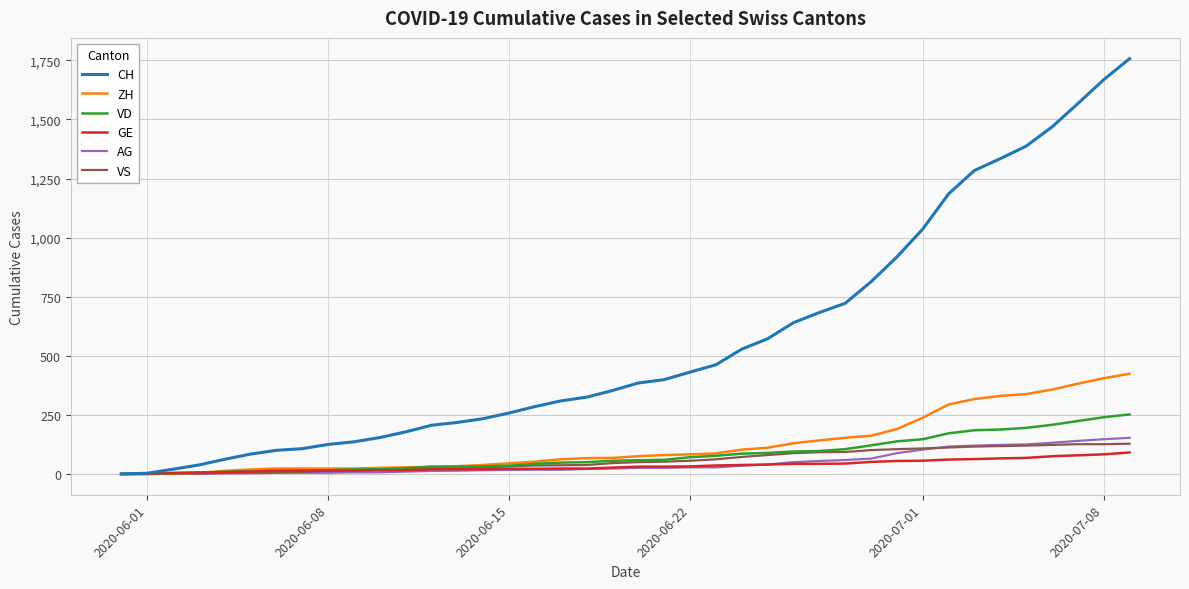

What is the maximum value shown in the chart?

1757